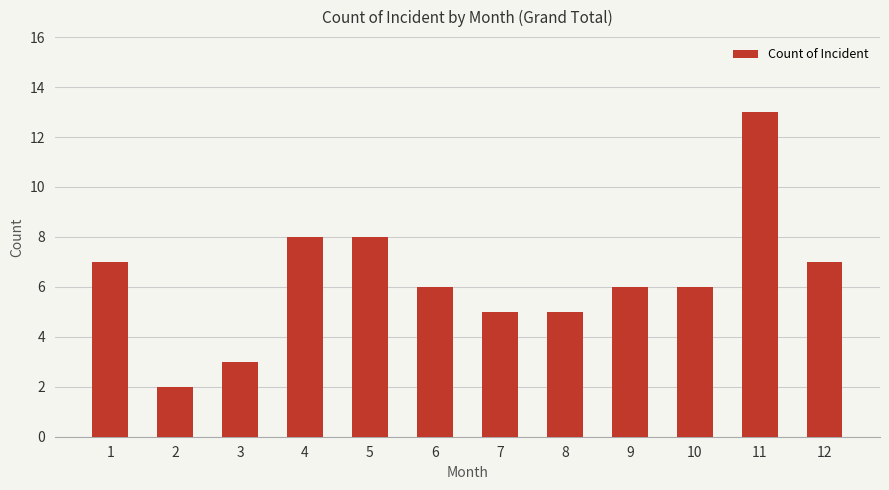

How many bars are there in total?

12